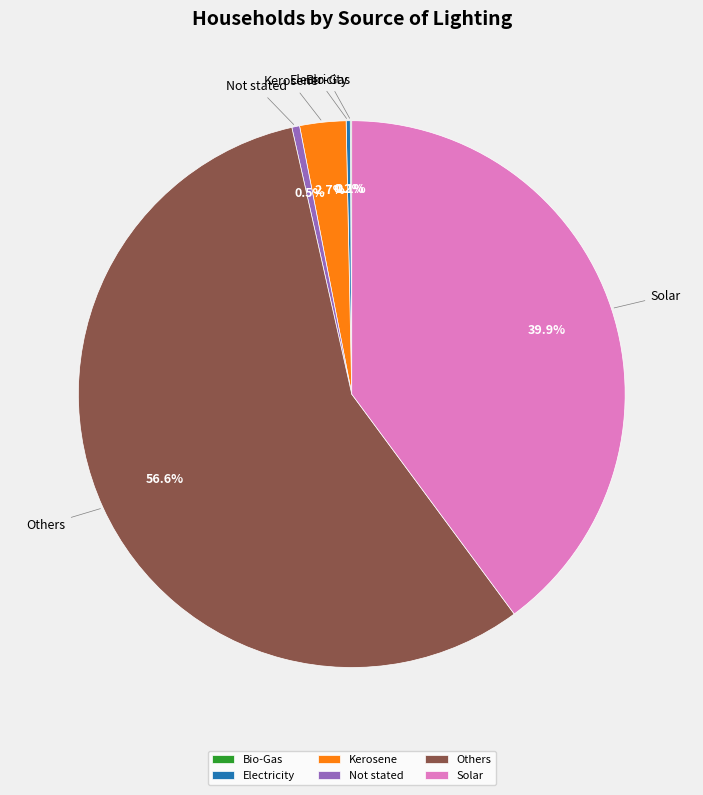

Is Others the majority of the pie?

Yes